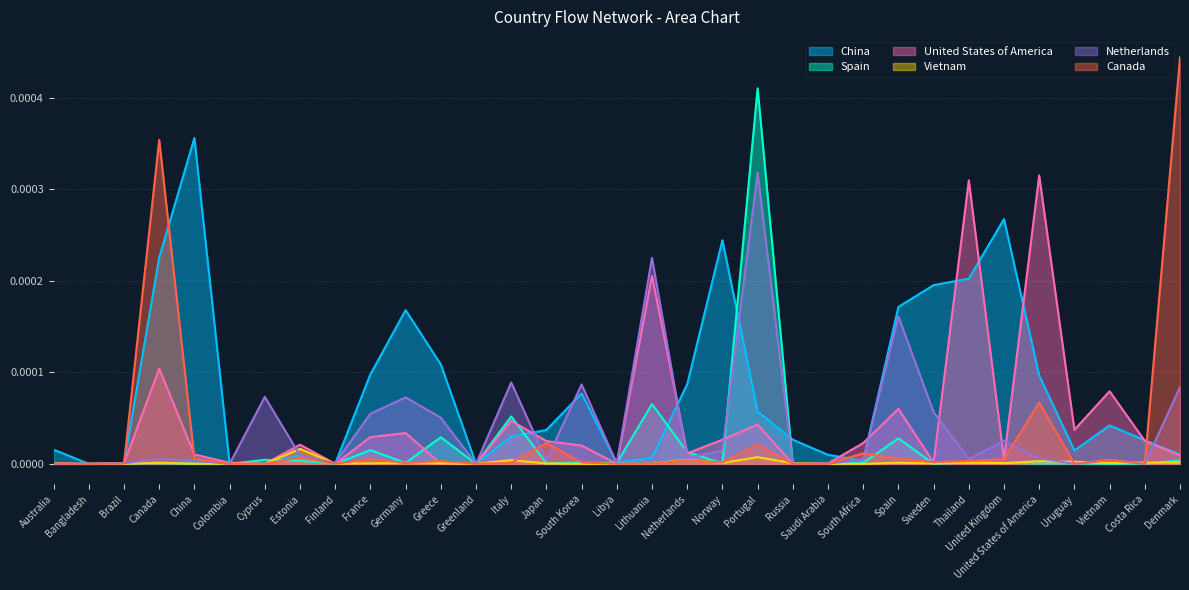

How many interior local valleys does the Netherlands series have?

10